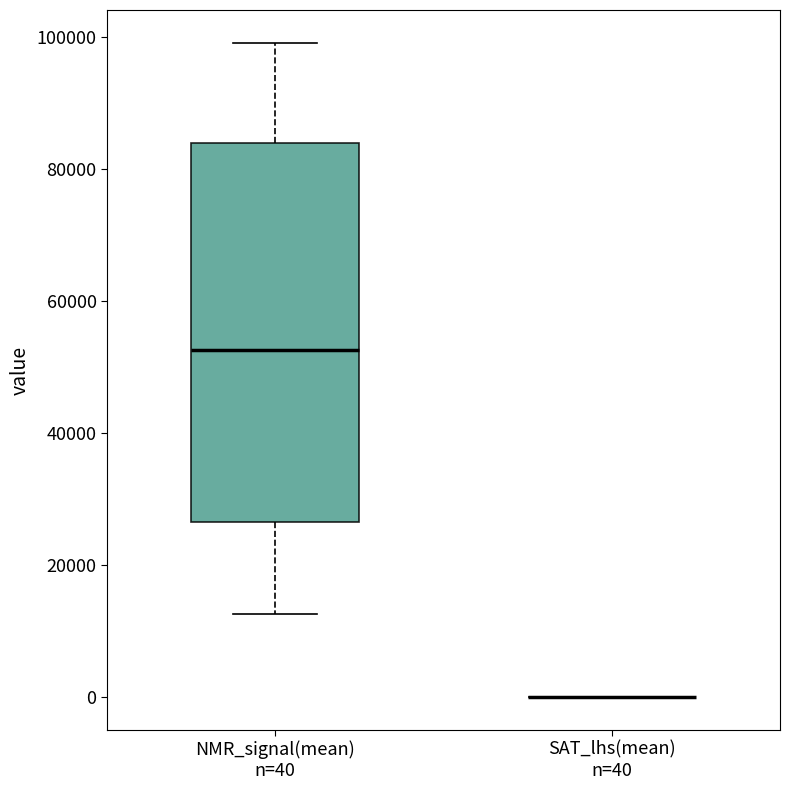

Which box is the tallest, from its lower edge to its upper edge?

NMR_signal(mean) n=40